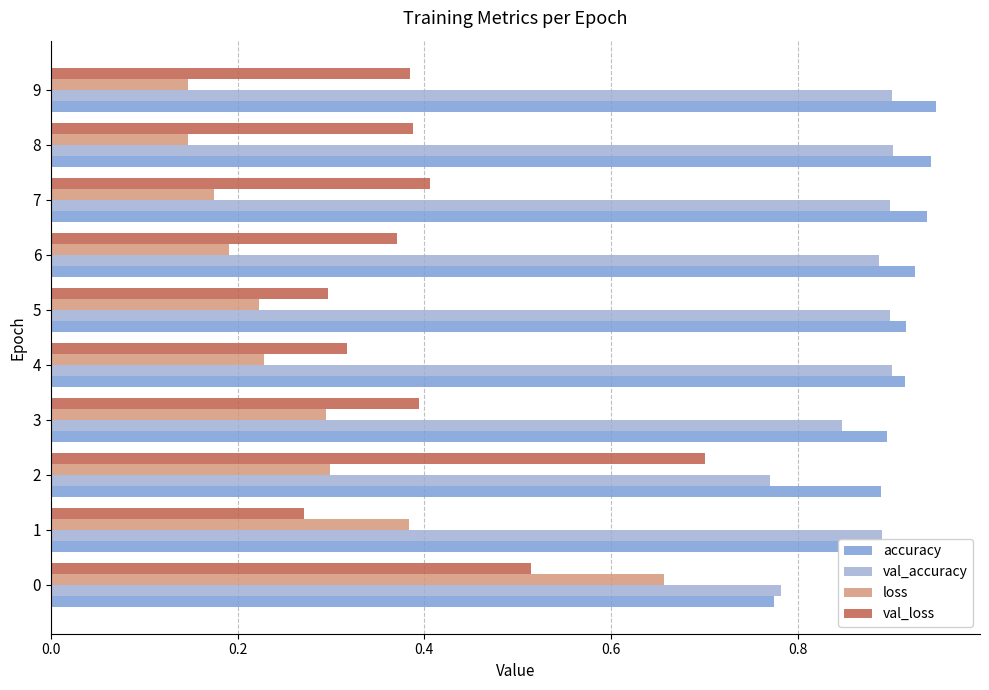

Between 0 and 4, which series saw the biggest shift?

loss